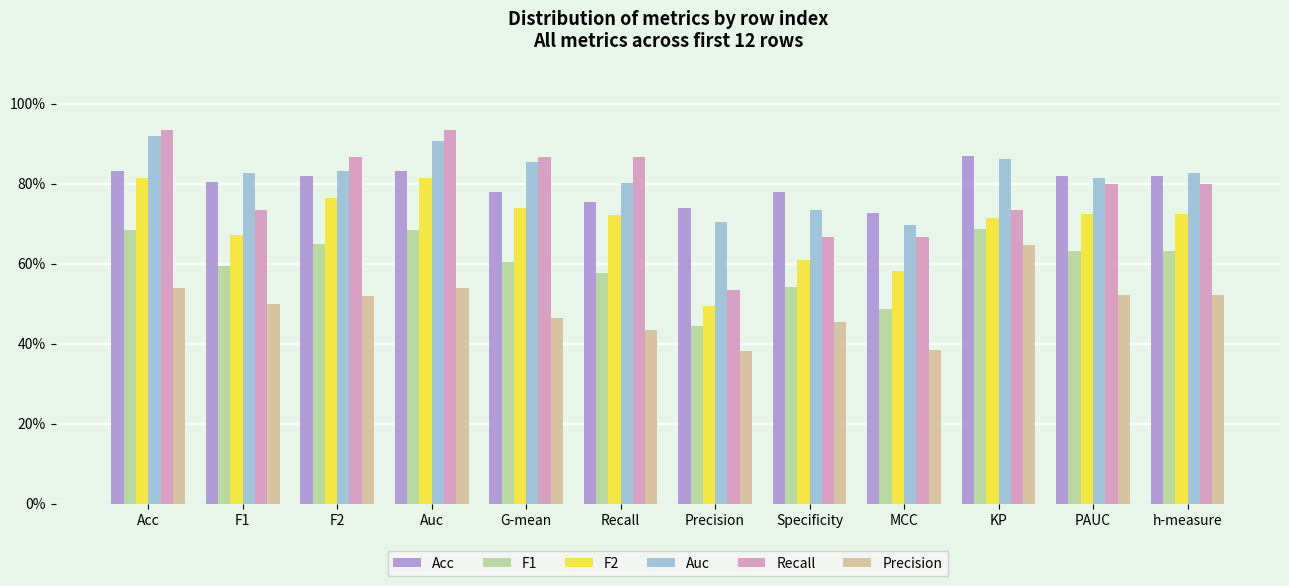

Which series has the widest spread of values?

Recall